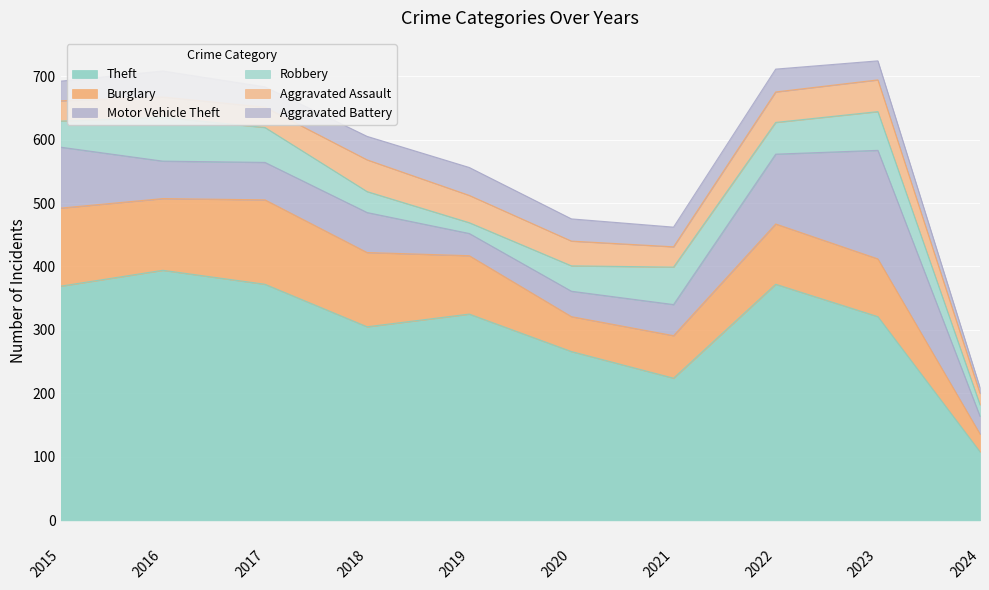

At which label does Motor Vehicle Theft reach its minimum?

2024